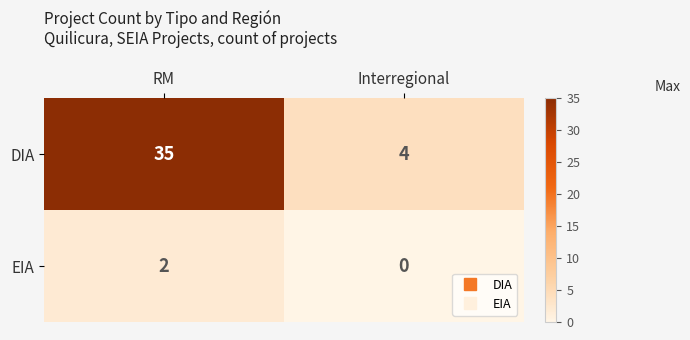

What value does the DIA series have at Interregional?

4